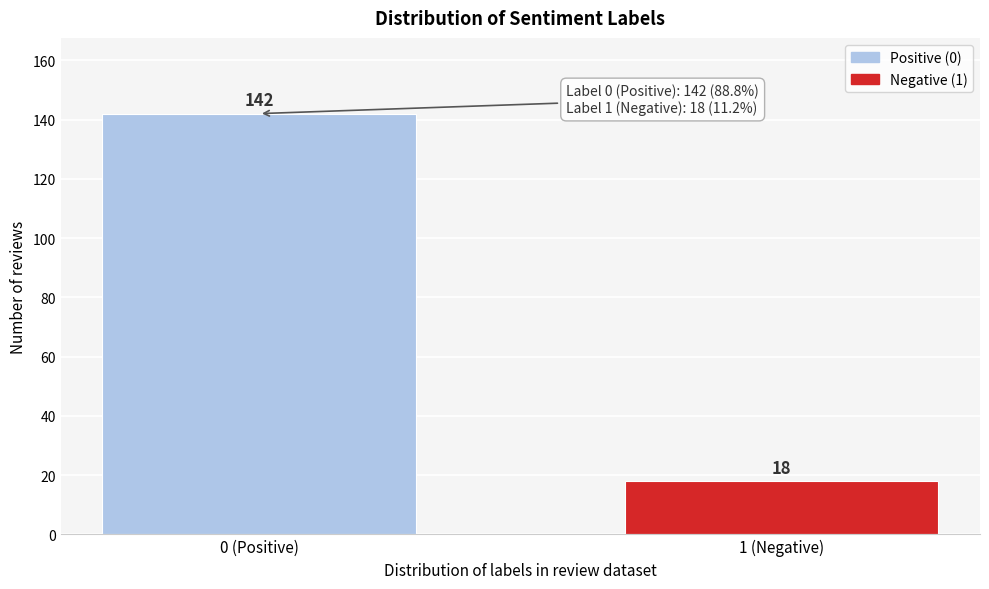

Reading left to right, extract all data points from this chart.

142	18